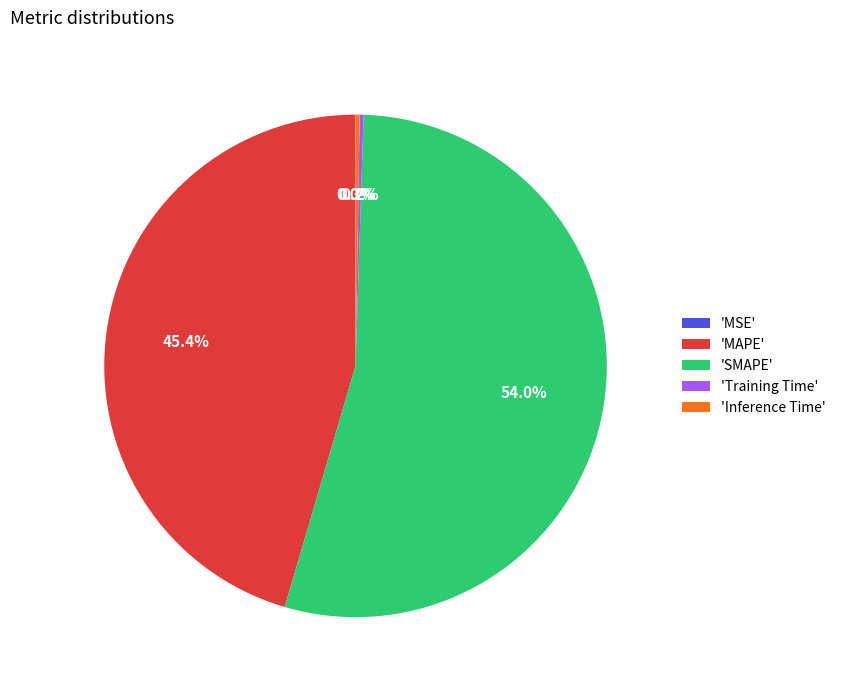

Which slice is the largest?

'SMAPE'